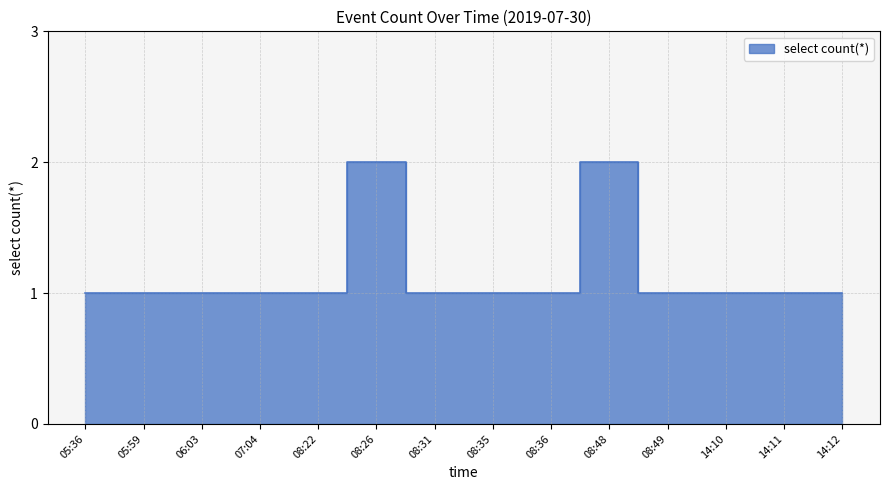

True or false: there are more than 1 points higher than both neighbors.

True